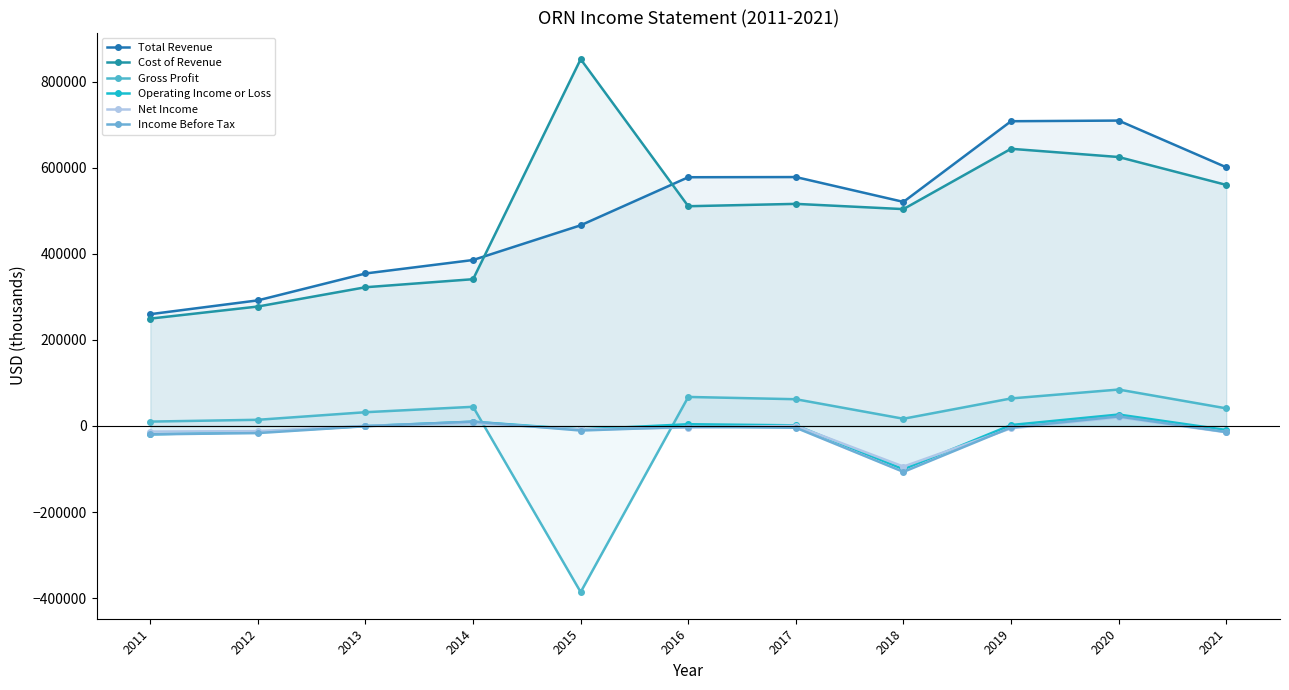

True or false: Cost of Revenue and Operating Income or Loss cross at least once.

False